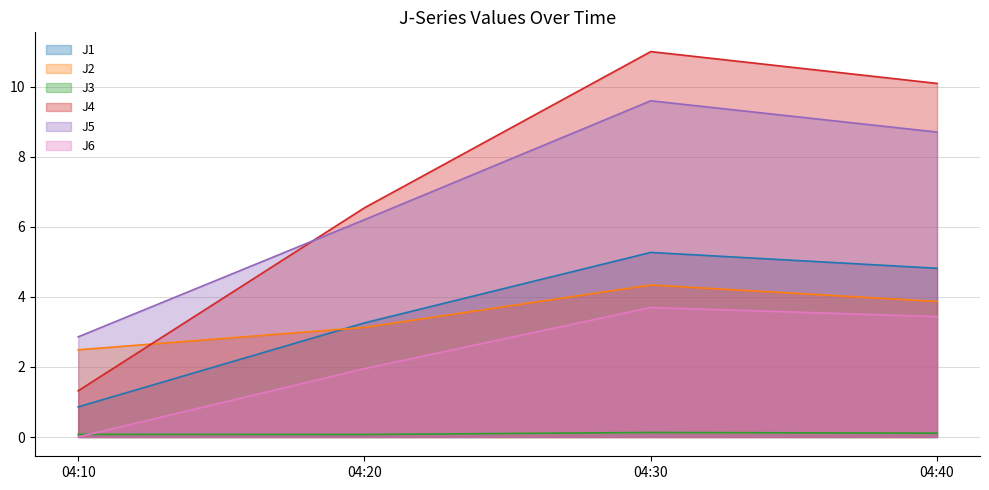

What is the sum of all J2 values?

13.8